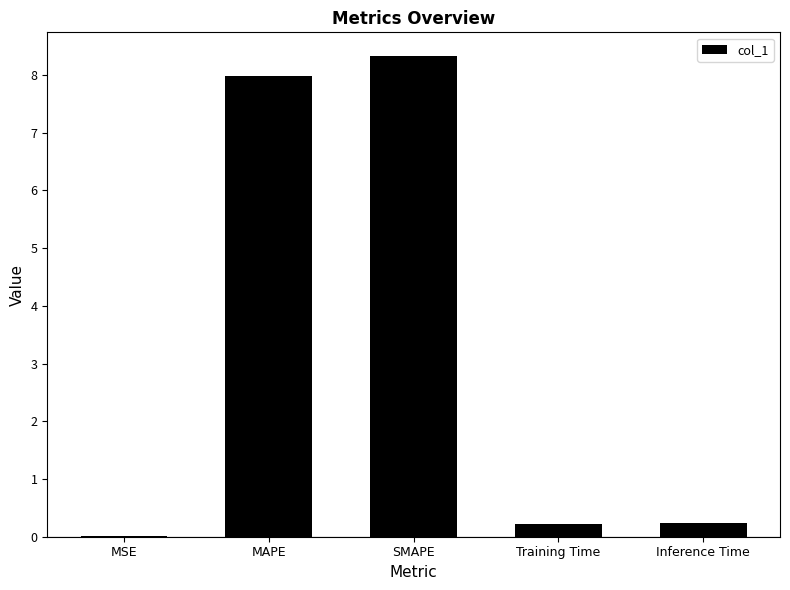

What is the sum of all values?

16.8